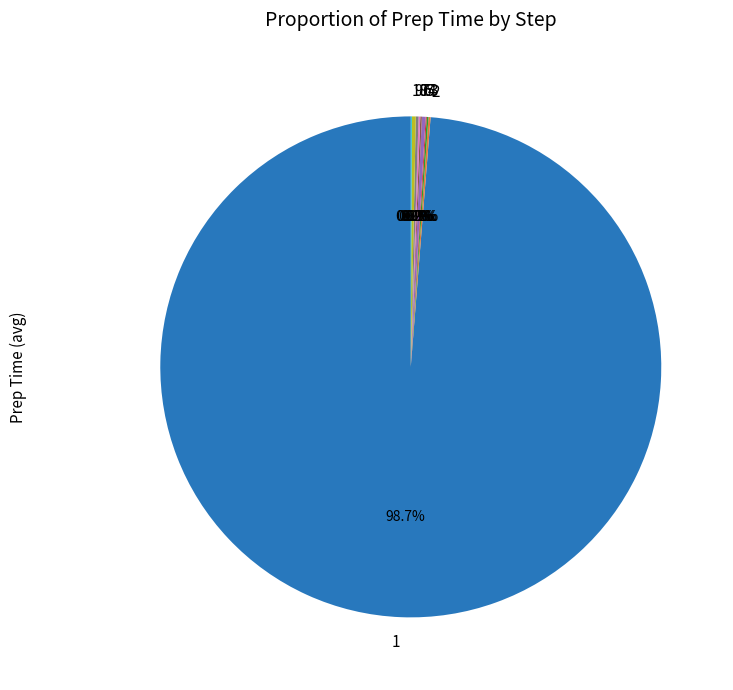

Is there a majority slice in this chart?

Yes